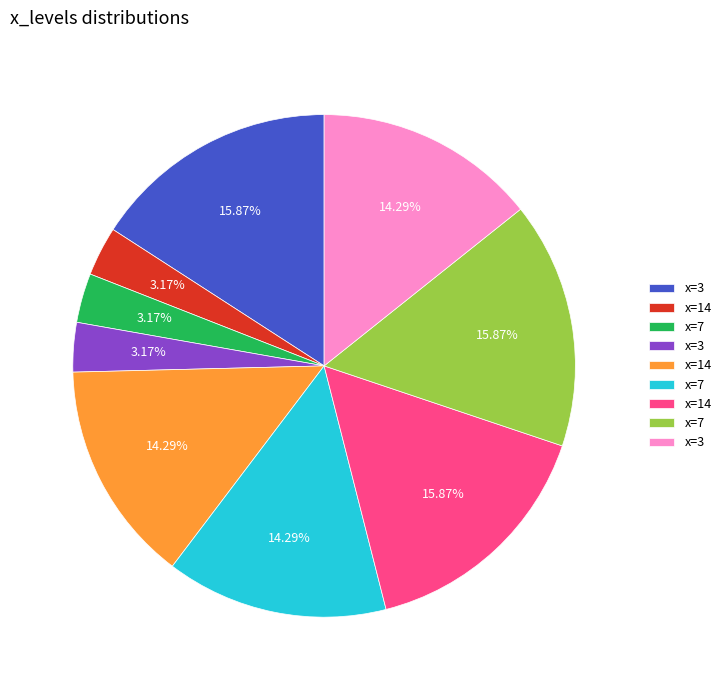

Does any single category account for the majority?

No